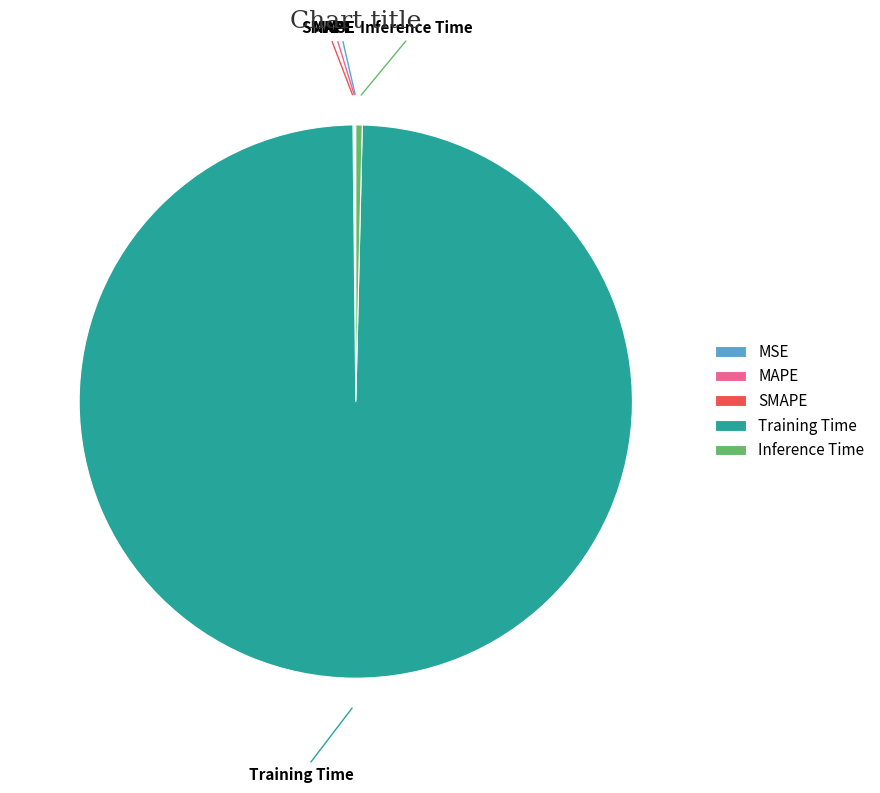

Does Training Time represent more than half of the total?

Yes